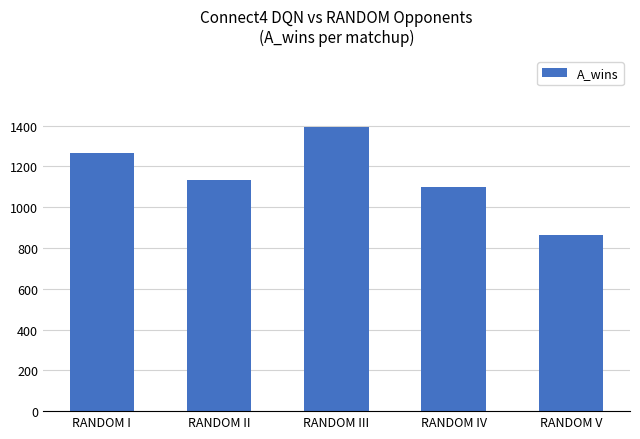

Rank the categories by value from lowest to highest.

RANDOM V, RANDOM IV, RANDOM II, RANDOM I, RANDOM III